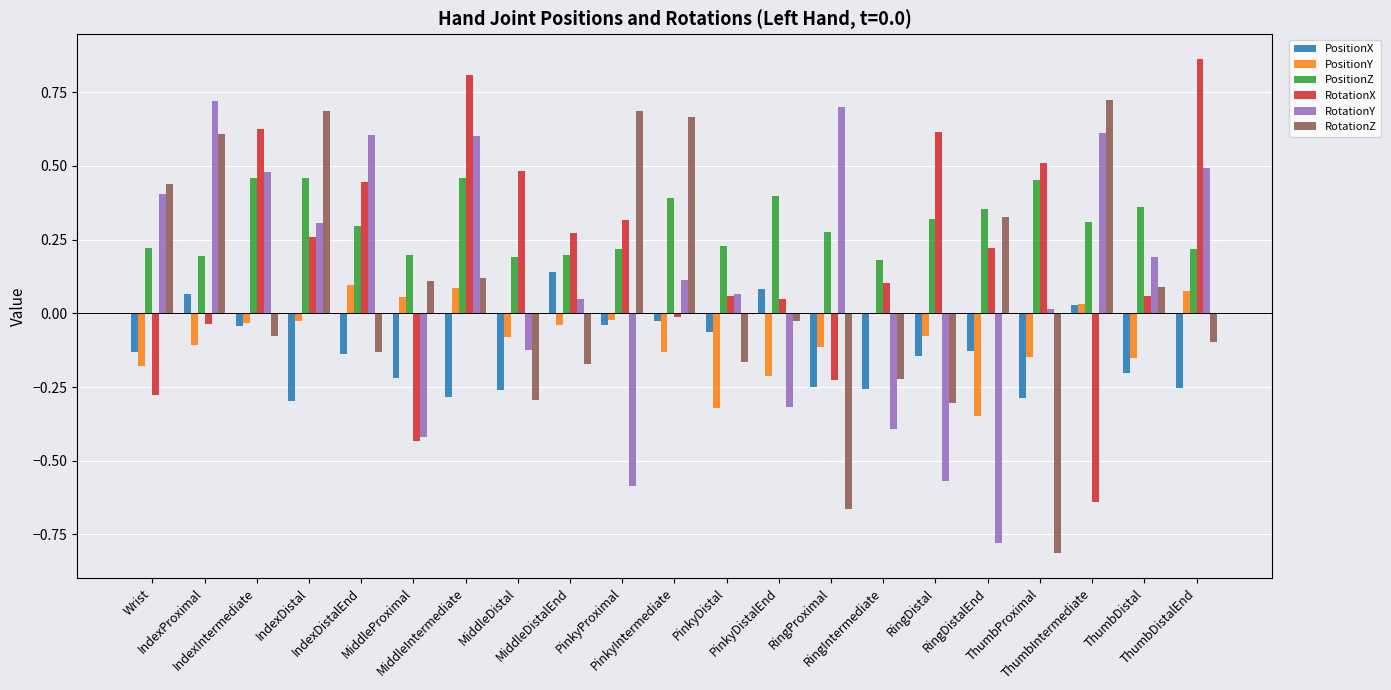

Which series has the largest total across all categories?

PositionZ